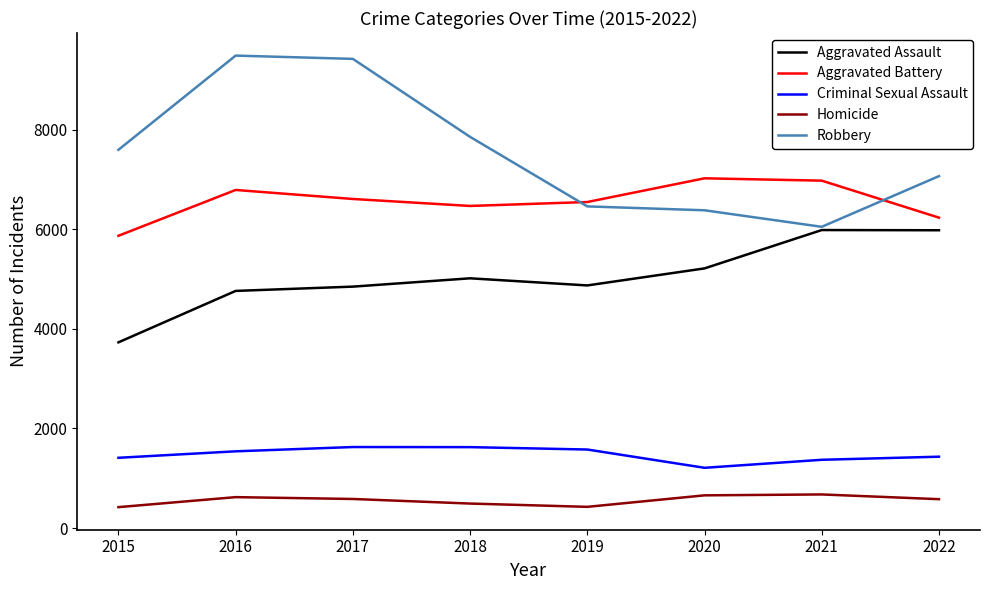

What is the maximum value for Homicide?

675